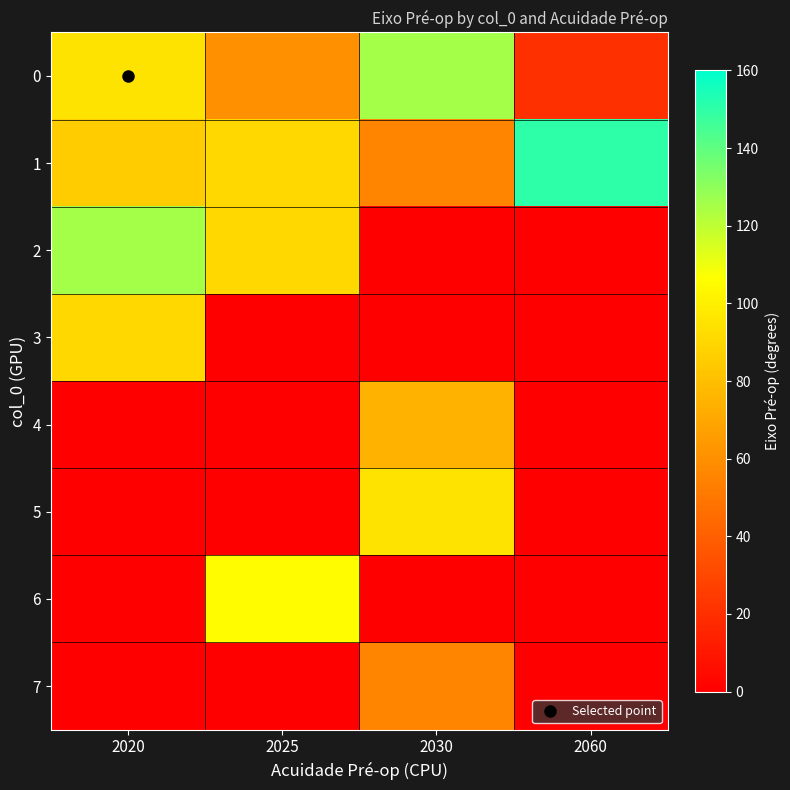

Rank the series at 2060 from highest to lowest value.

1, 0, 2, 3, 4, 5, 6, 7